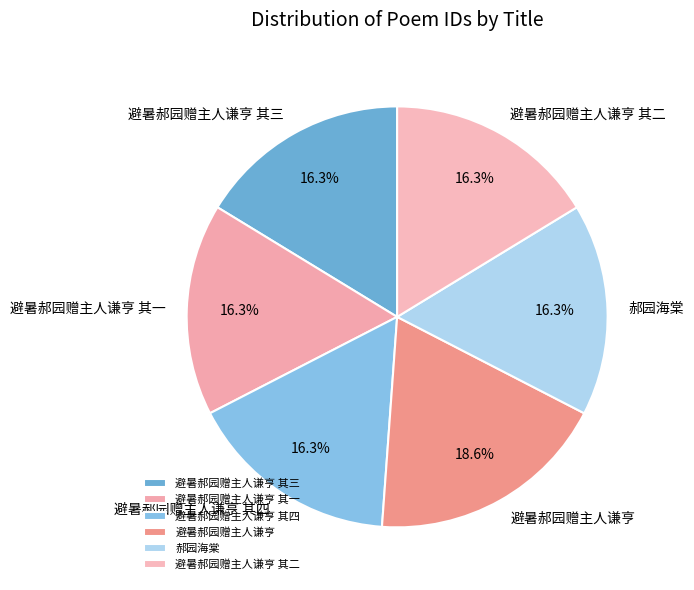

True or false: 避暑郝园赠主人谦亨 accounts for 19% of the total.

True